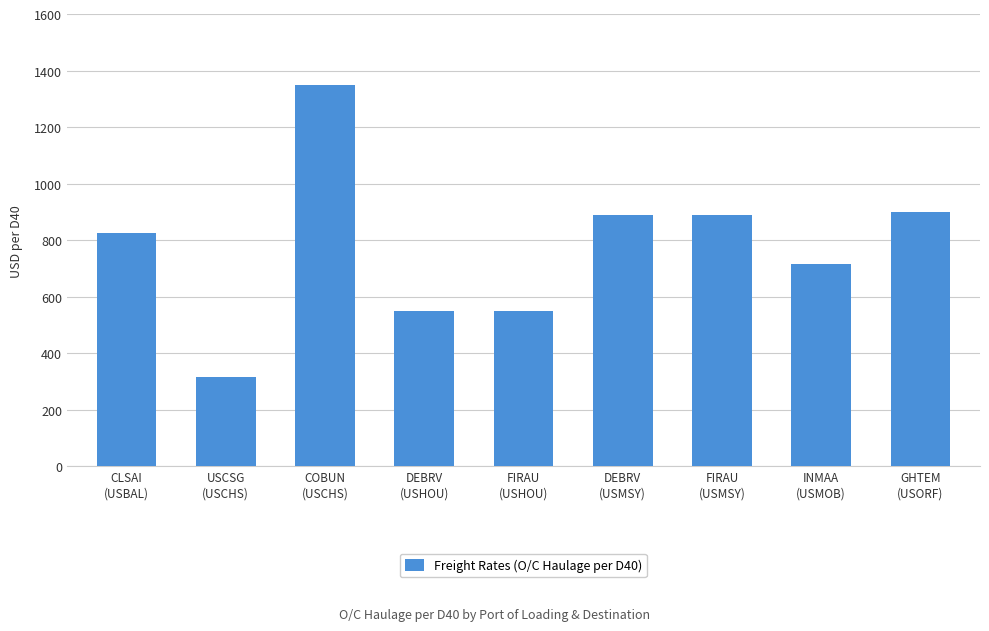

What is the maximum value shown in the chart?

1350